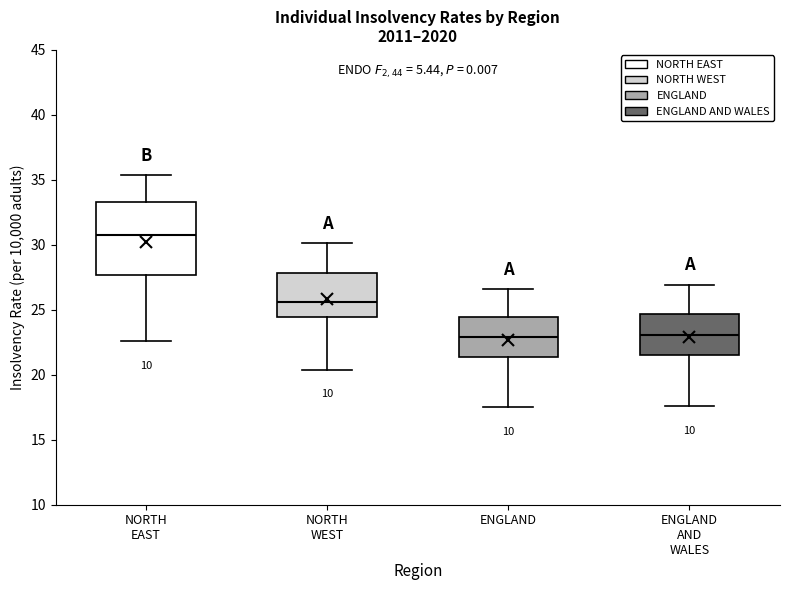

Reading left to right, read every box against the y-axis: the position of its median line, the range the box covers, and the ends of its whiskers. The values are not printed on the chart, so give them approximately, as read against the axis.

NORTH EAST: median 31.0, box 27.5 to 33.5, whiskers 22.5 to 35.5
NORTH WEST: median 25.5, box 24.5 to 28.0, whiskers 20.5 to 30.0
ENGLAND: median 23.0, box 21.5 to 24.5, whiskers 17.5 to 26.5
ENGLAND AND WALES: median 23.0, box 21.5 to 24.5, whiskers 17.5 to 27.0